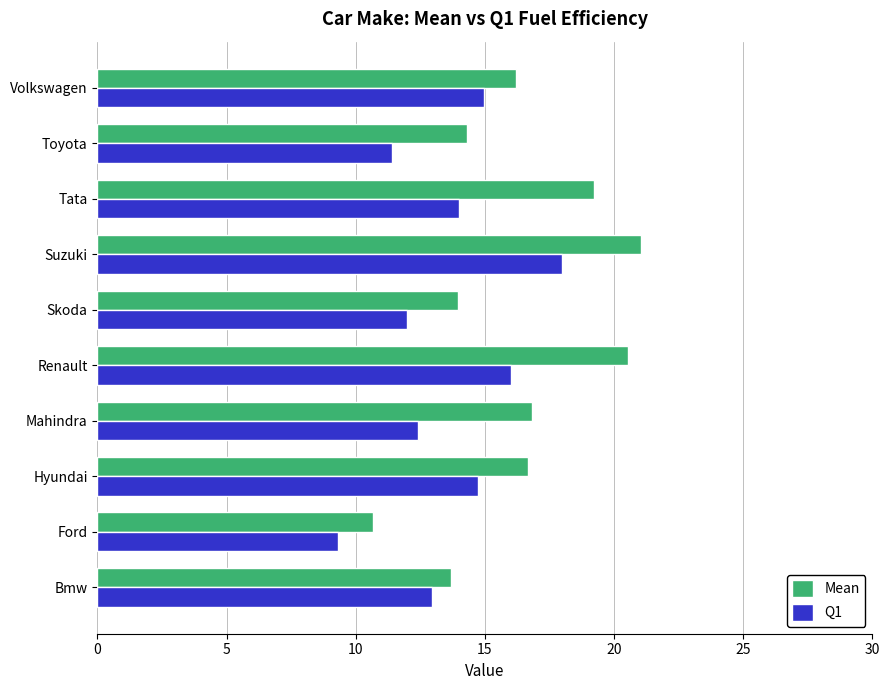

The Q1 series shows 16.3 at Mahindra. True or false?

False